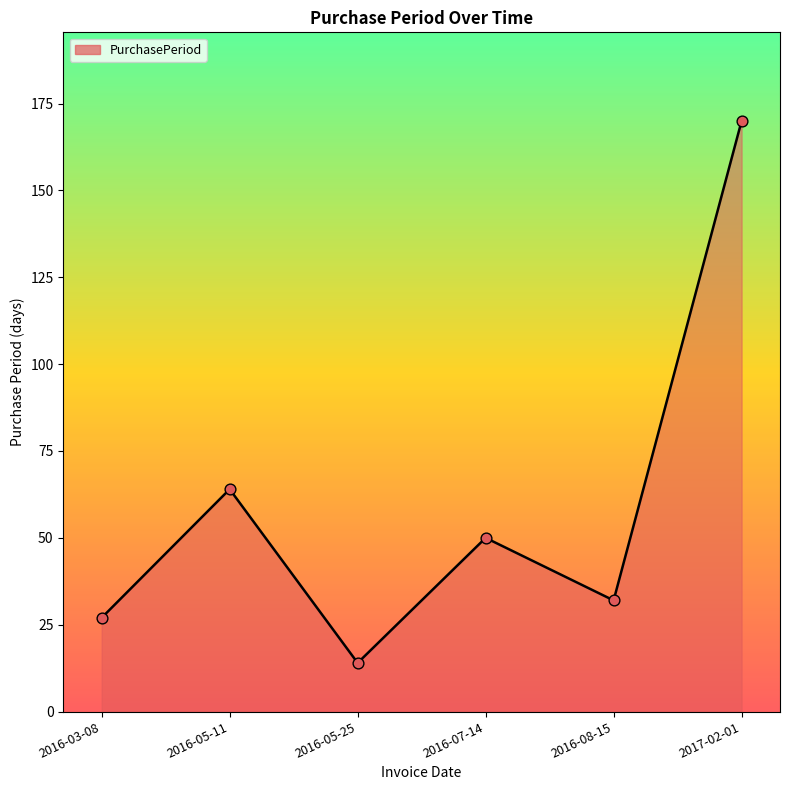

What is the change in value from 2016-03-08 to 2016-08-15?

+5